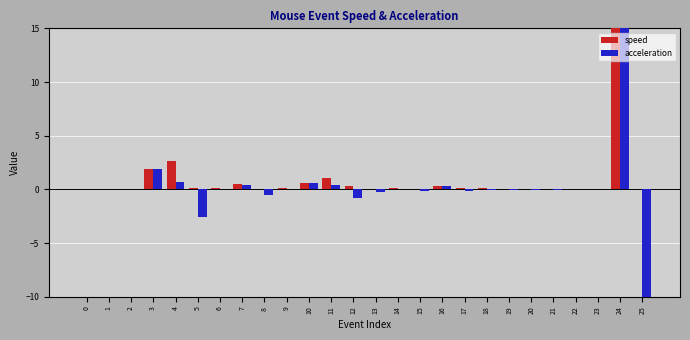

At which category does the chart reach its peak across all series?

24